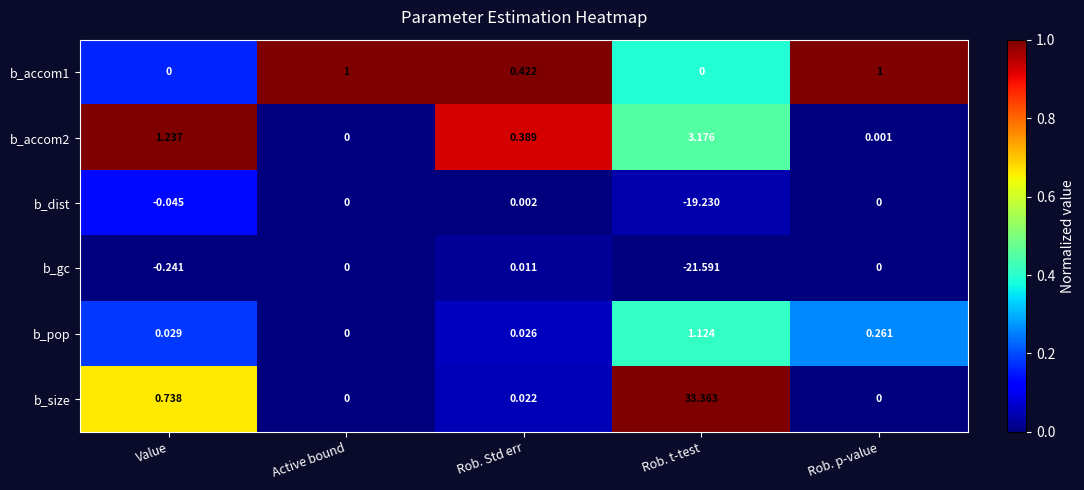

Which category has the lowest value across all series?

Rob. t-test